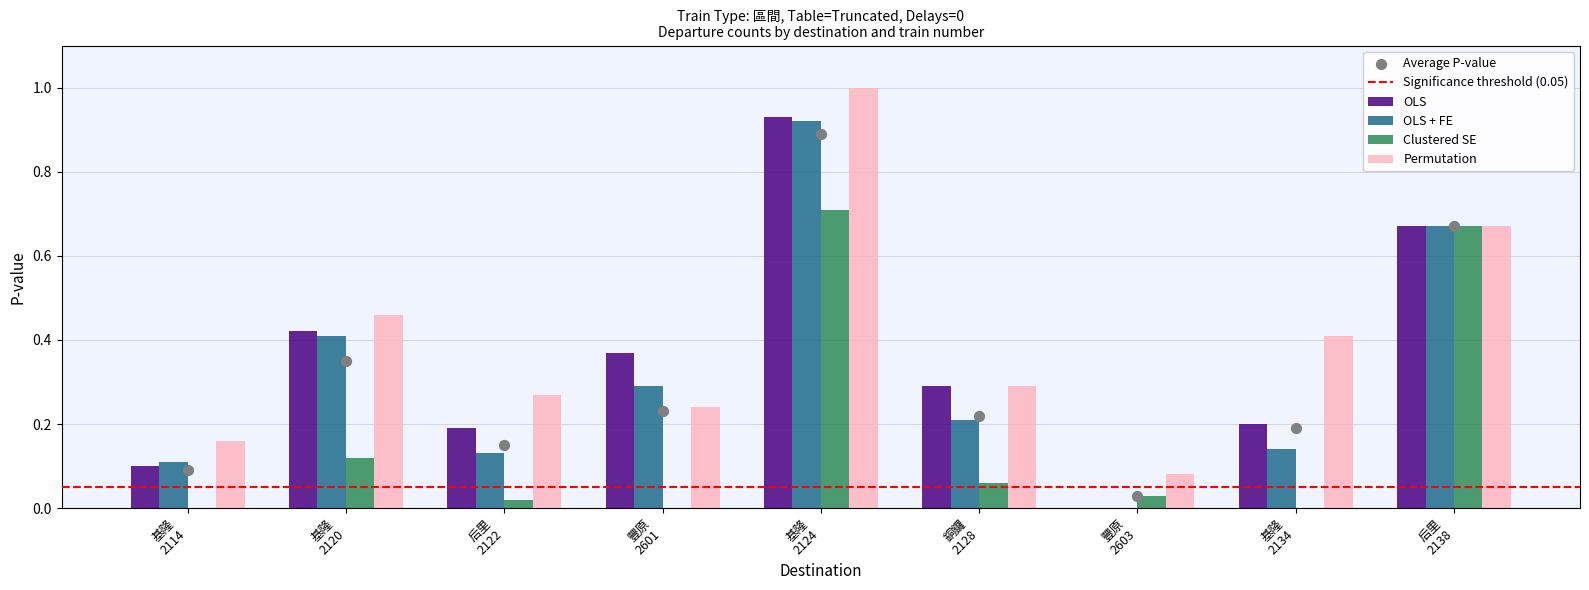

Which series has the largest Y range (max minus min)?

OLS